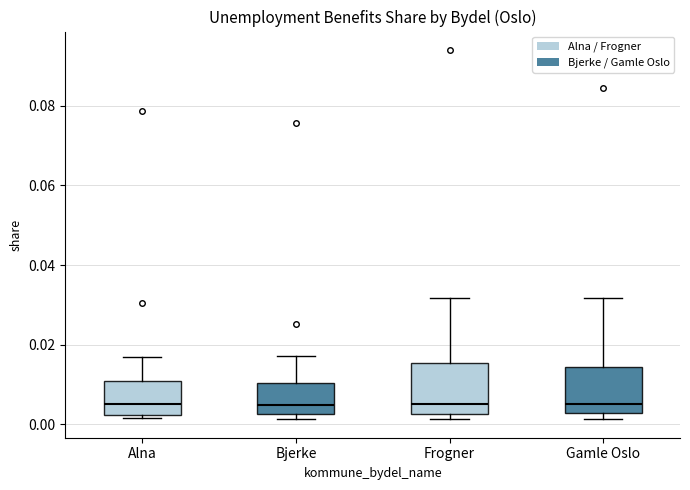

Where does the upper whisker of the box for Gamle Oslo end on the y-axis? The values are not printed on the chart, so give them approximately, as read against the axis.

0.032